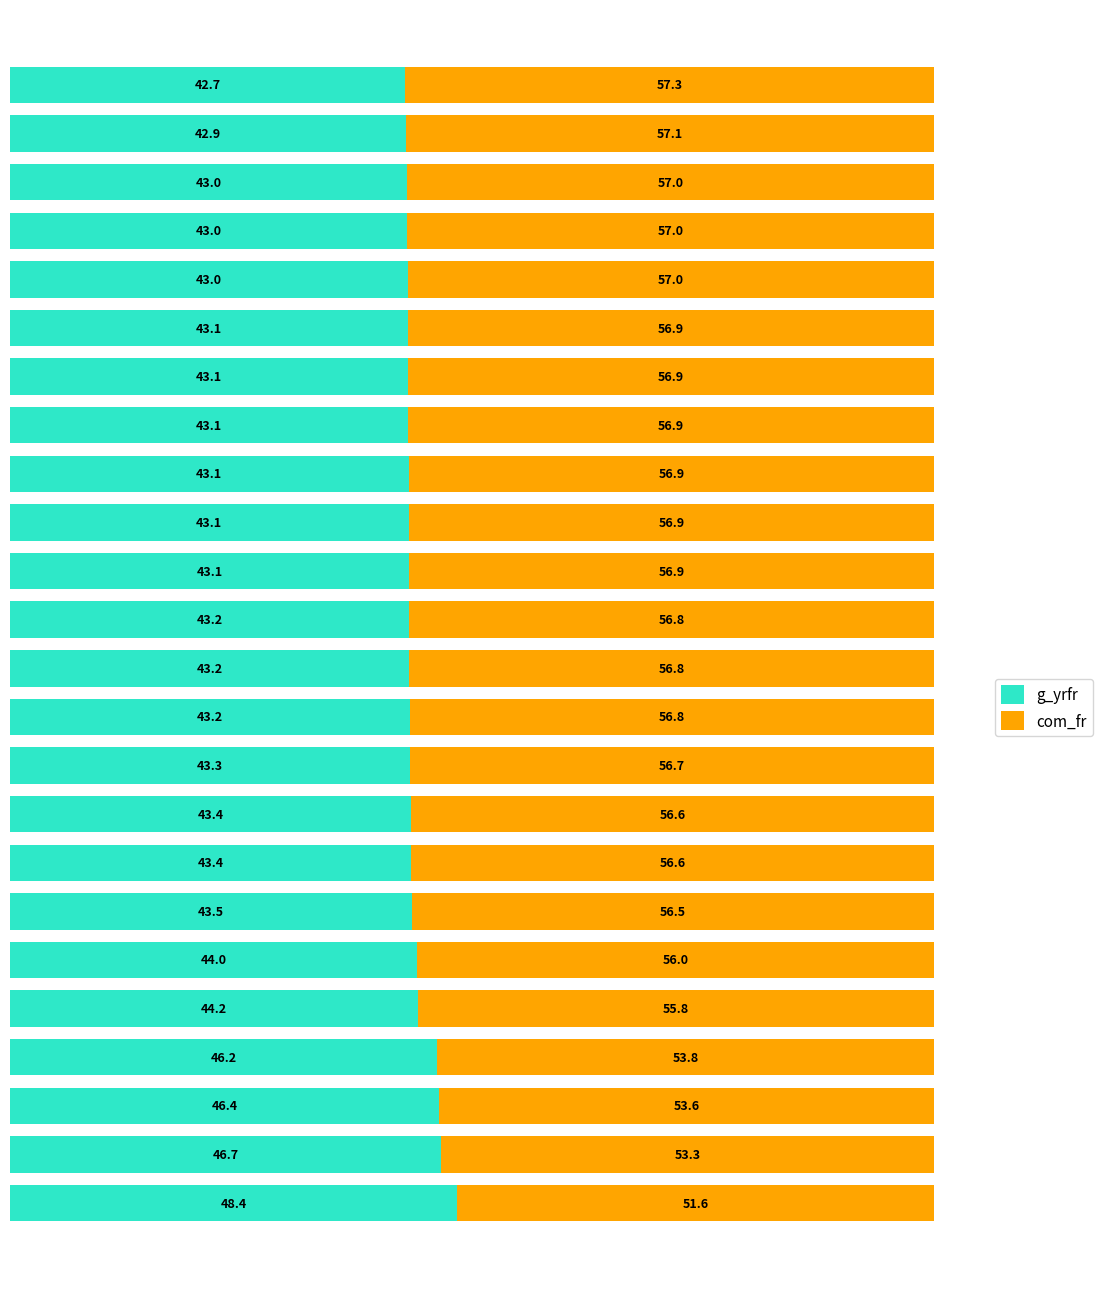

What is the average value of the g_yrfr series?

43.9